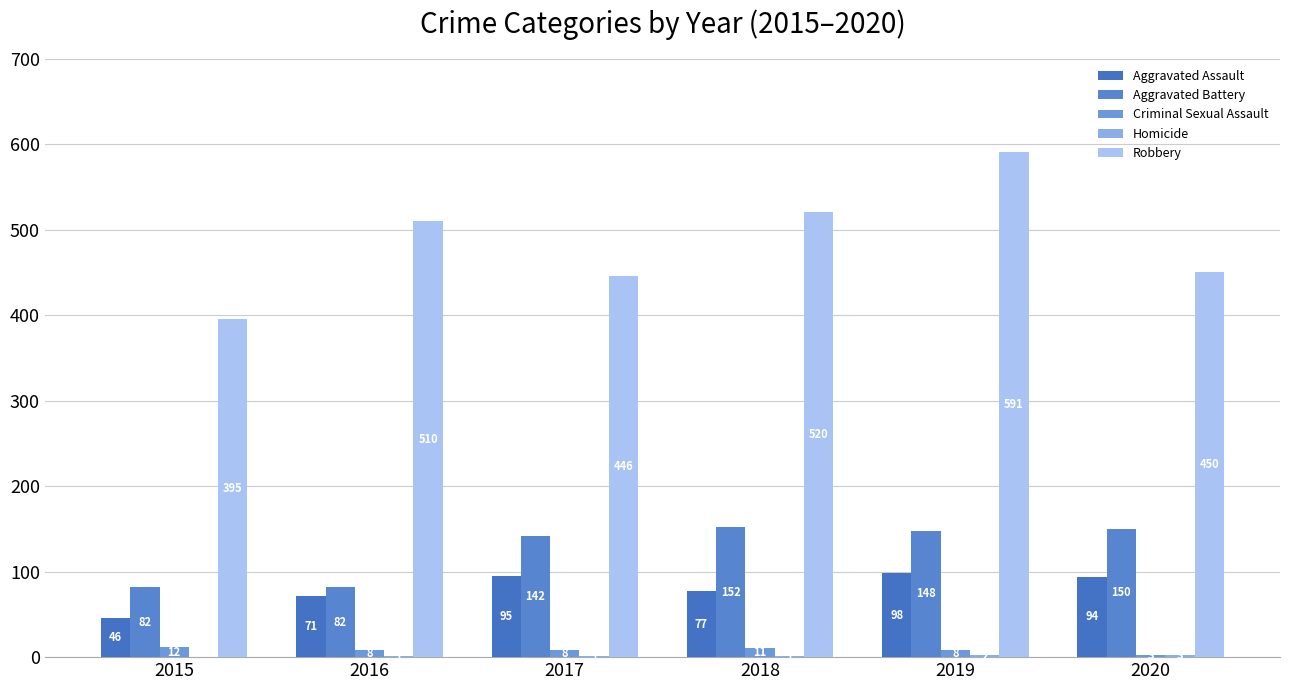

Reading left to right, transcribe all the data shown in this chart.

Aggravated Assault: 2015=46	2016=71	2017=95	2018=77	2019=98	2020=94
Aggravated Battery: 2015=82	2016=82	2017=142	2018=152	2019=148	2020=150
Criminal Sexual Assault: 2015=12	2016=8	2017=8	2018=11	2019=8	2020=3
Homicide: 2015=0	2016=1	2017=1	2018=1	2019=2	2020=3
Robbery: 2015=395	2016=510	2017=446	2018=520	2019=591	2020=450